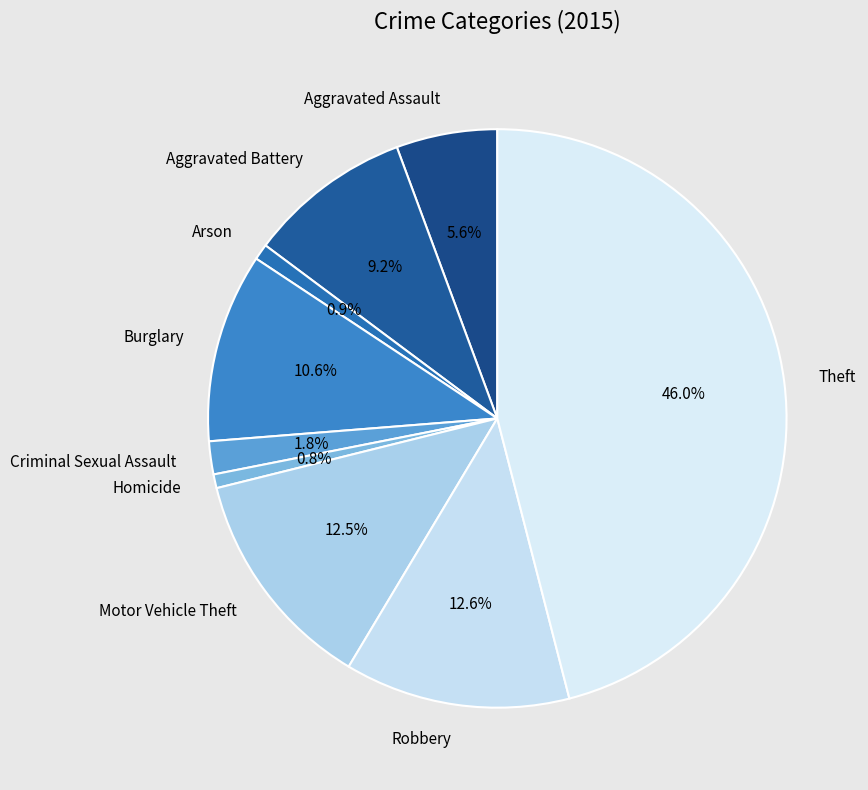

Is the sum of Aggravated Battery and Criminal Sexual Assault greater than half?

No